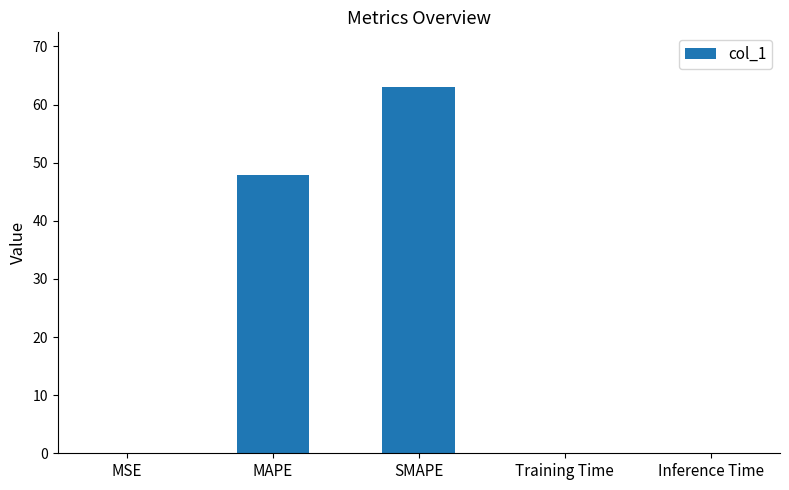

True or false: the data shows 63.0 at SMAPE.

True